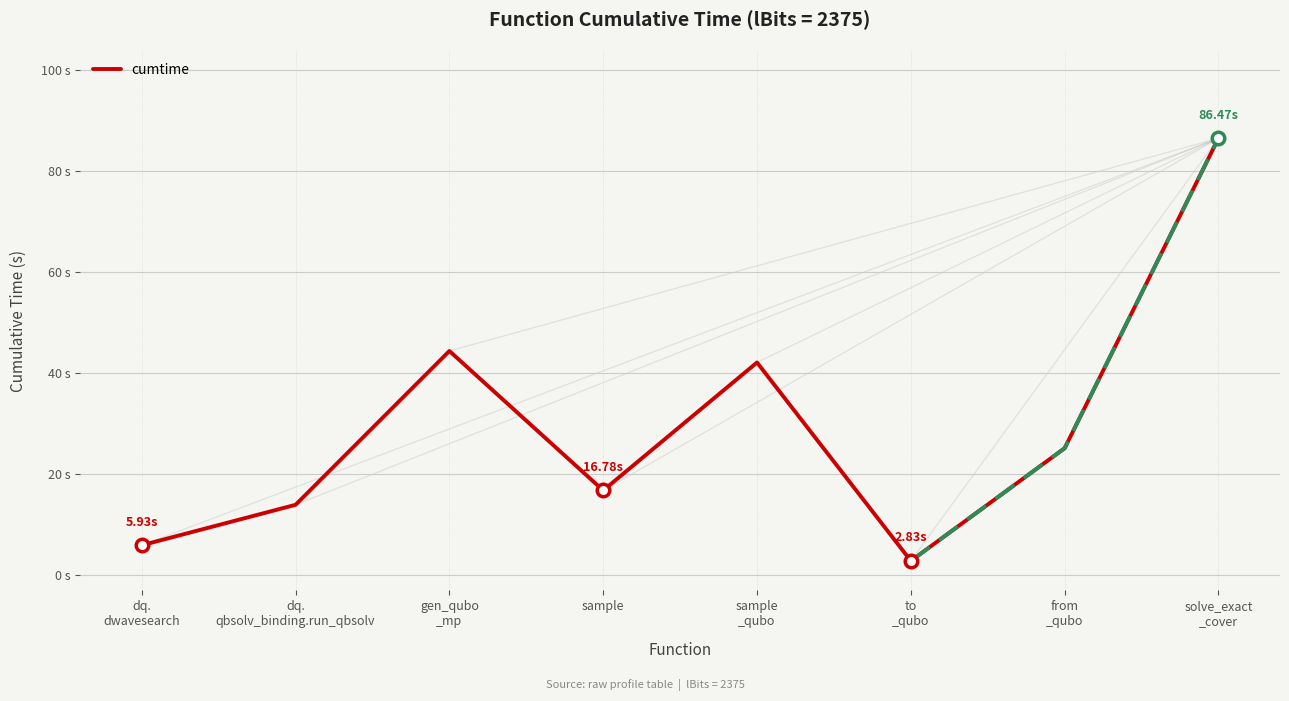

What value does the data have at solve_exact
_cover?

86.5